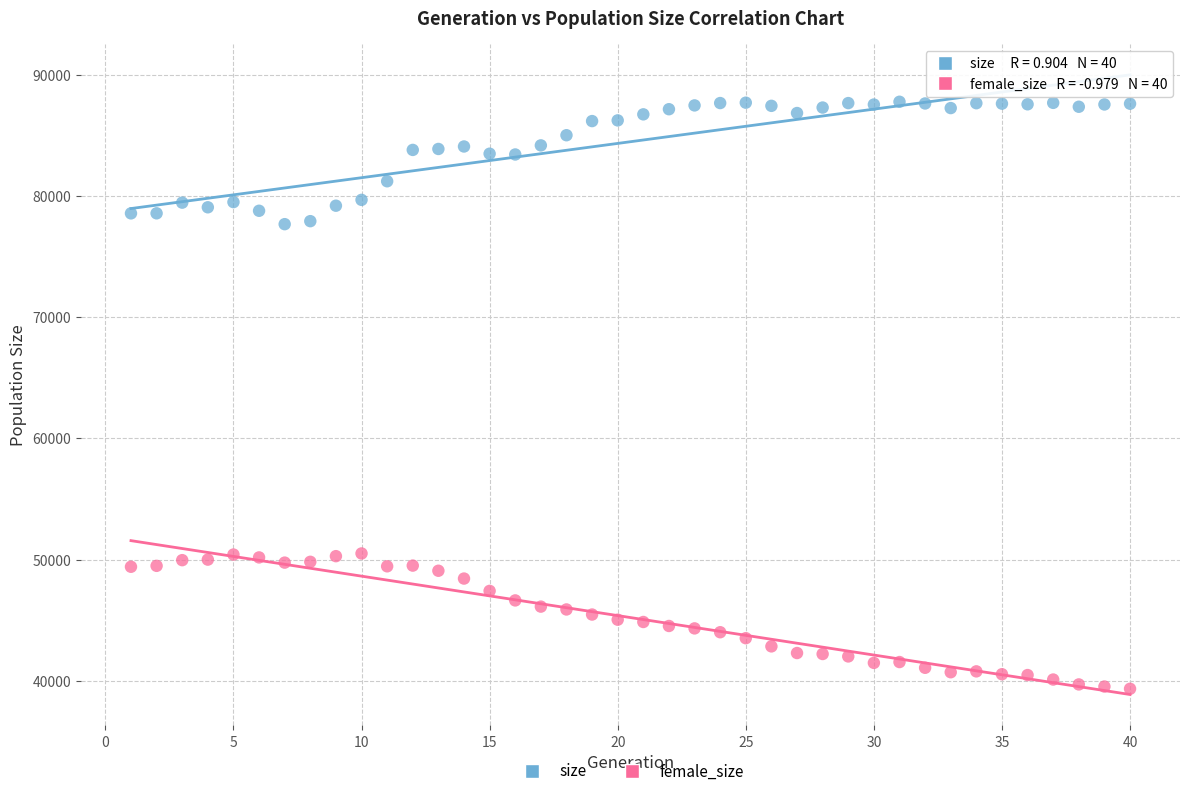

Which series reaches the maximum Y coordinate?

size